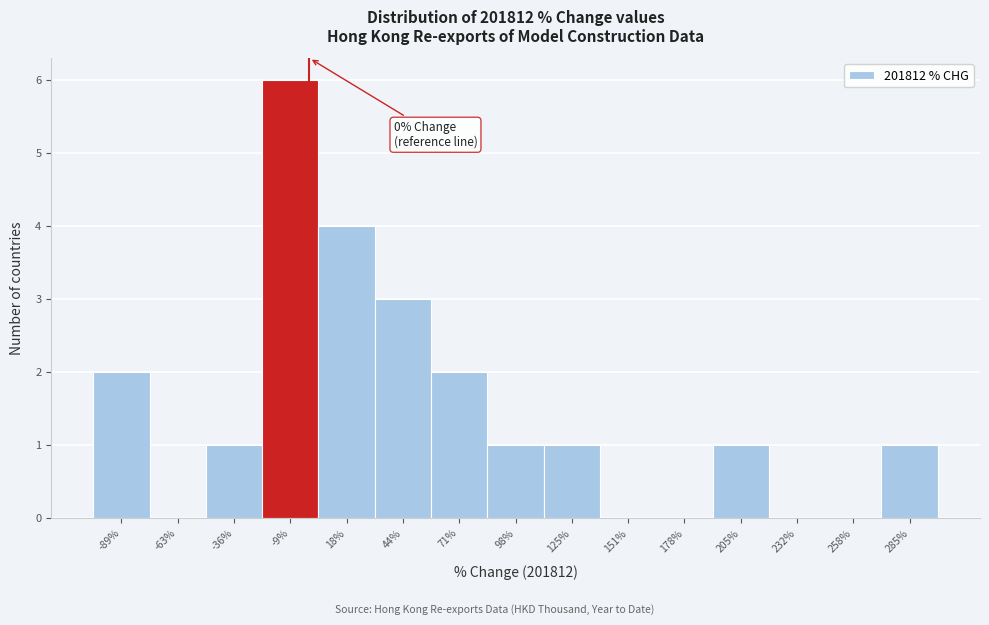

Which range on the x-axis has the tallest bar?

-20 to 5